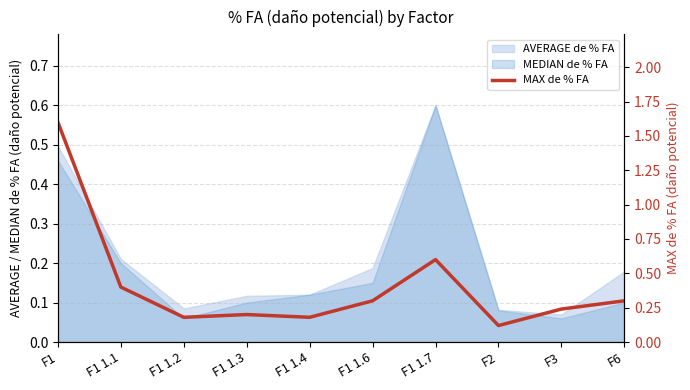

What is the average value?

0.4